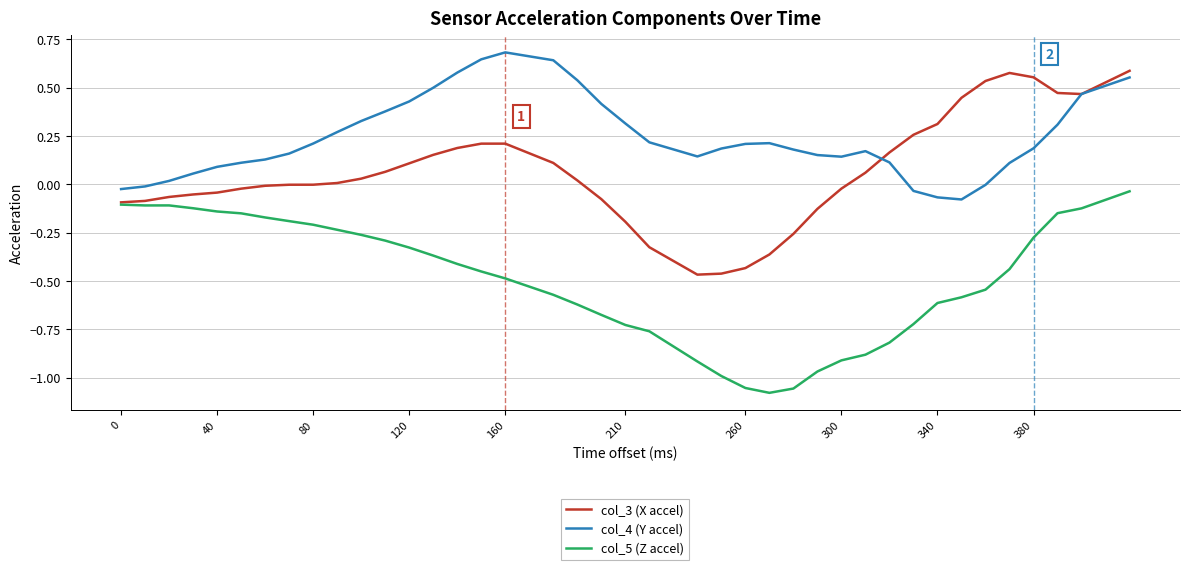

Which series has the largest total across all categories?

col_4 (Y accel)